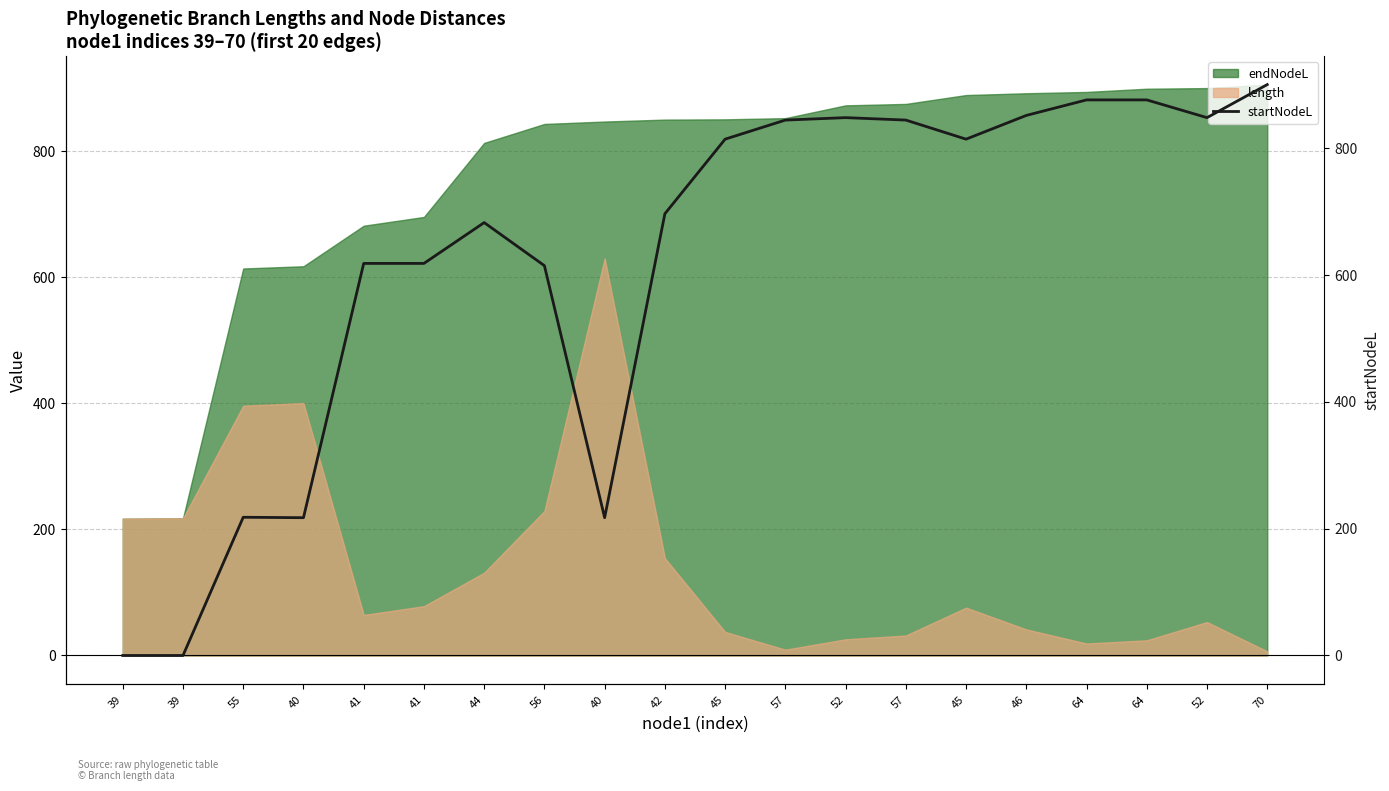

What is the approximate value at 57?

843.4